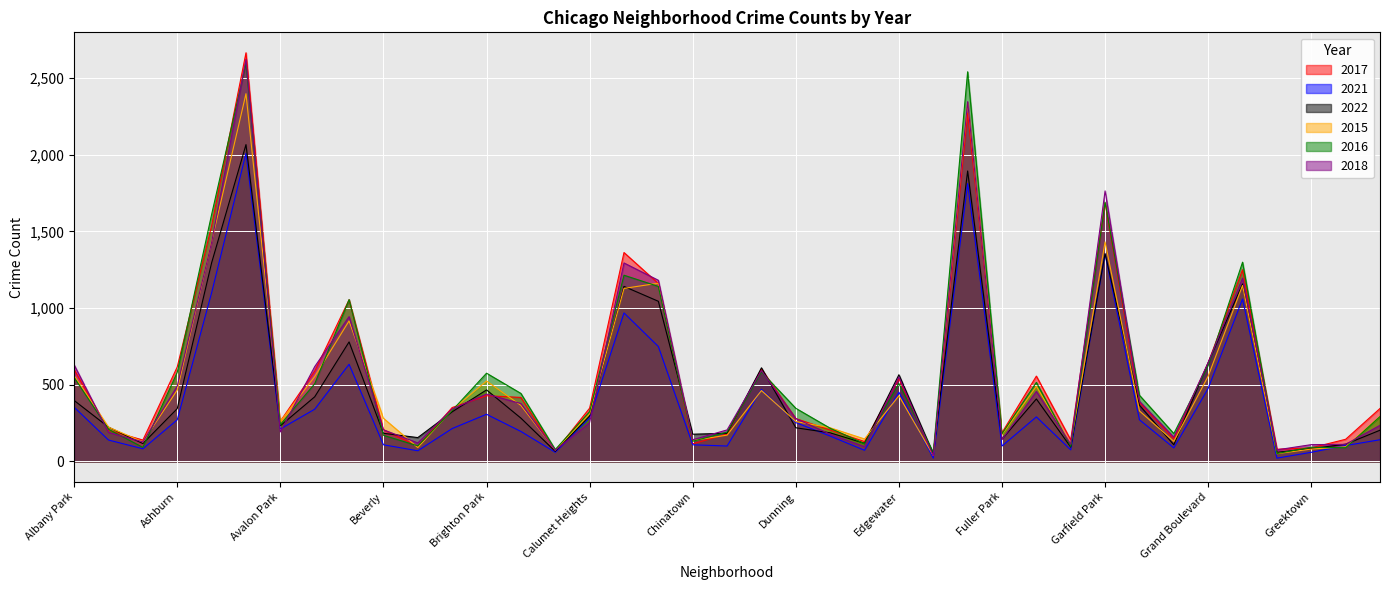

What is the spread (max minus min) of values at Garfield Ridge?

160